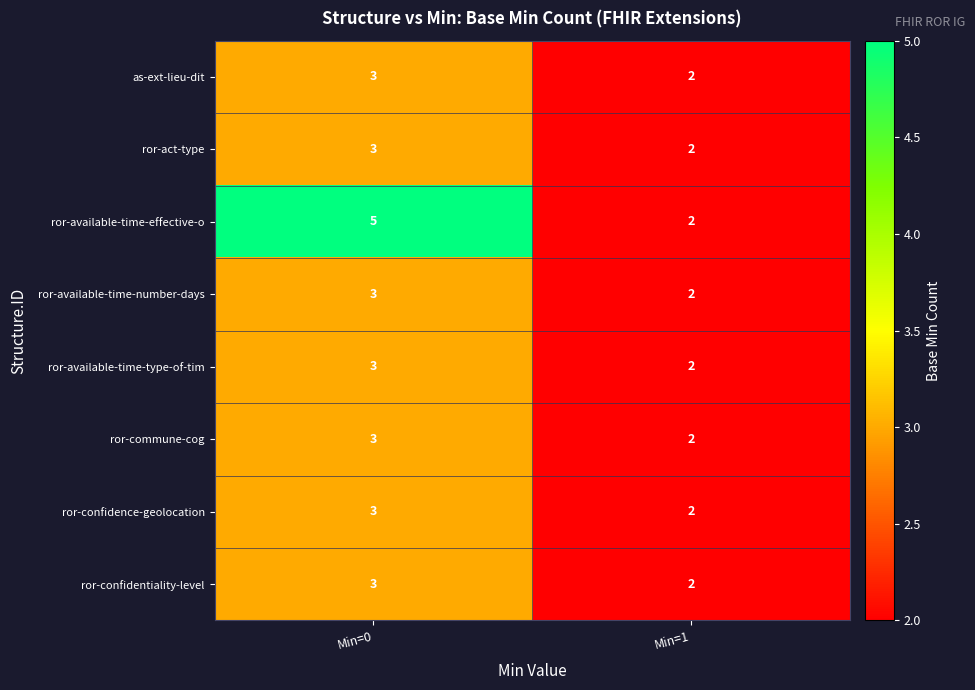

What is the minimum value shown in the chart?

2